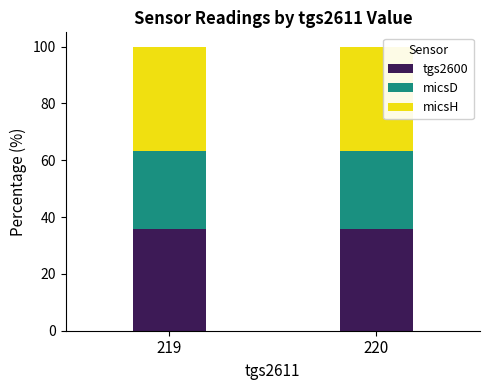

What is the sum of all tgs2600 values?

71.5